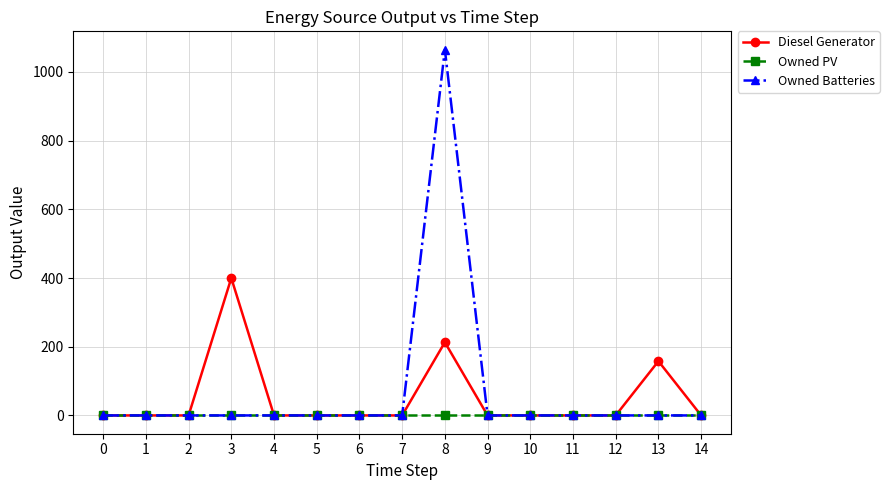

How many lines are shown in the chart?

3